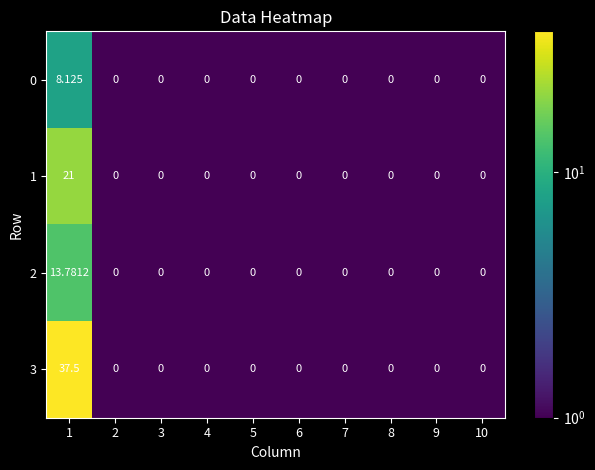

How many values in 2 are above zero?

1